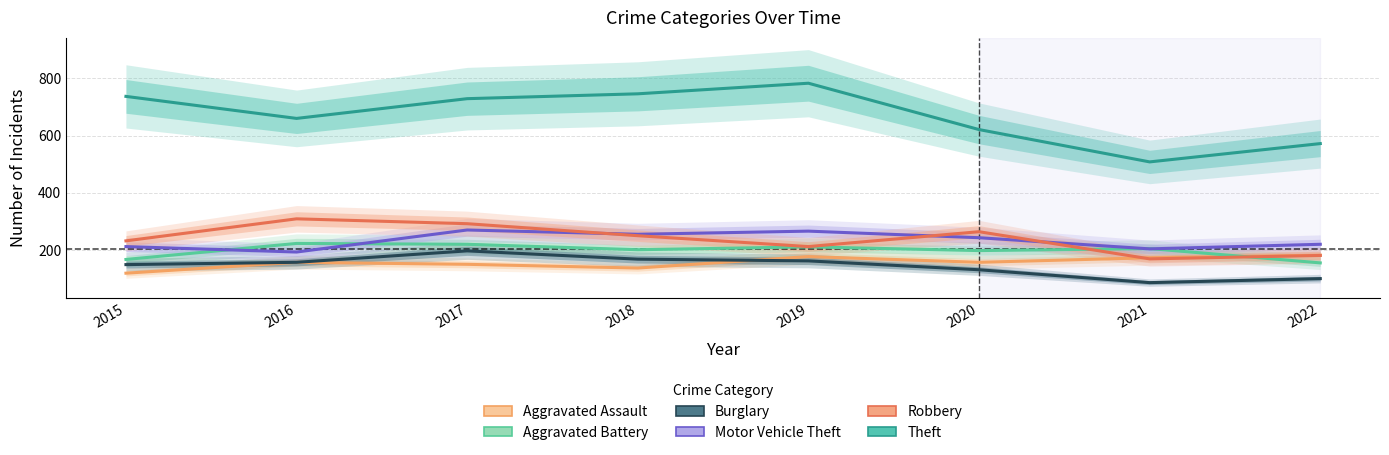

True or false: Burglary has a value of 252 at 2018.

False